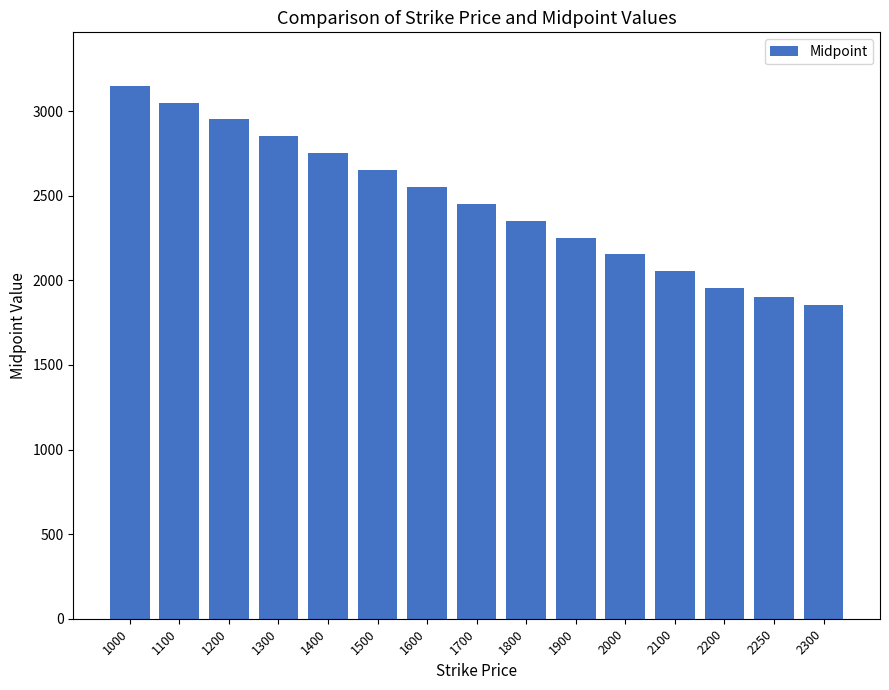

What is the value of the 8th bar from the left?

2452.2